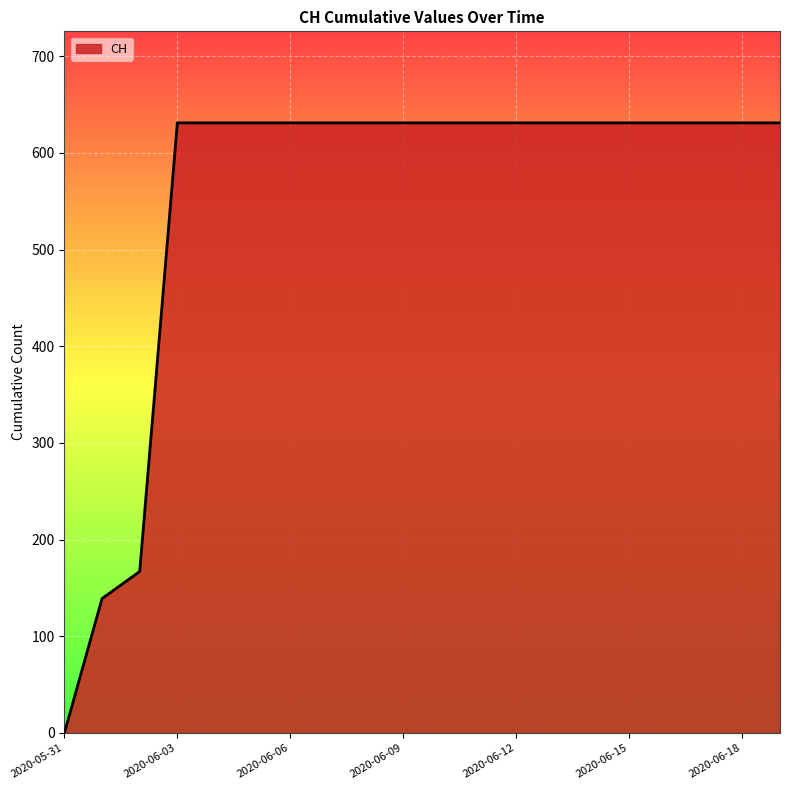

What is the greatest value displayed?

631